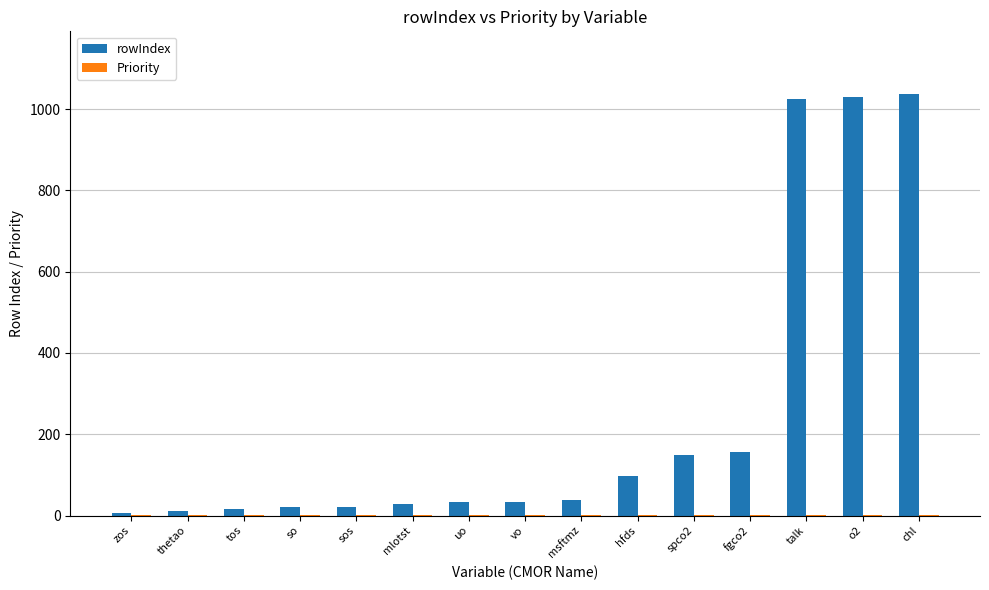

What is the greatest value displayed?

1036